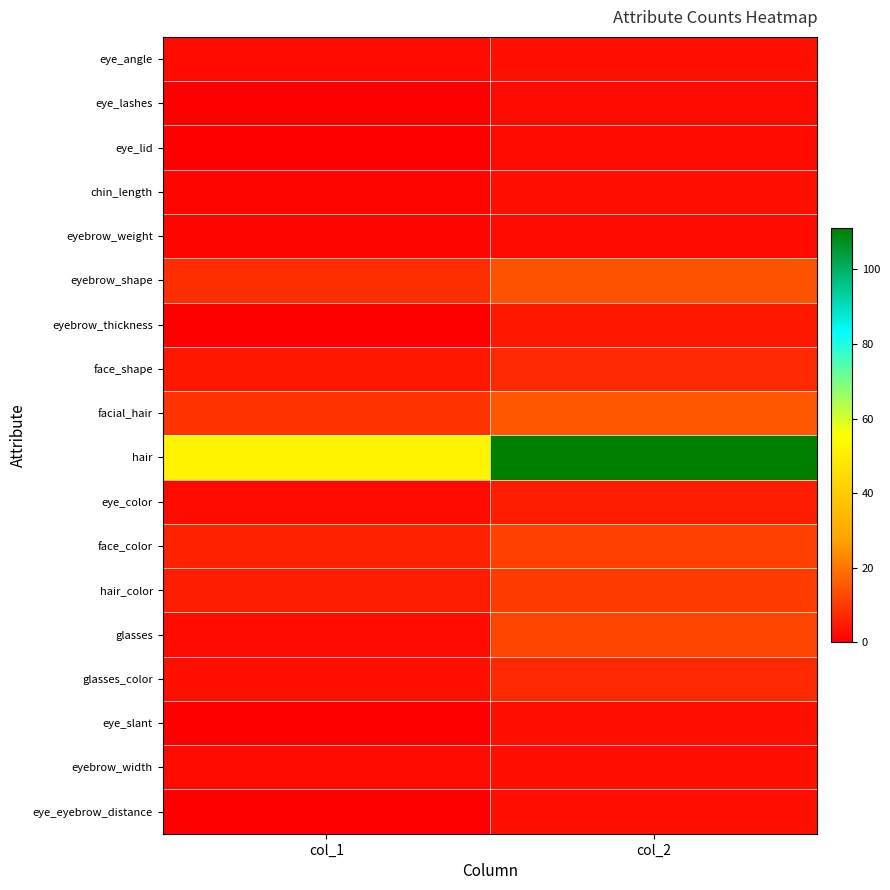

At which category is the sum across all series the highest?

col_2